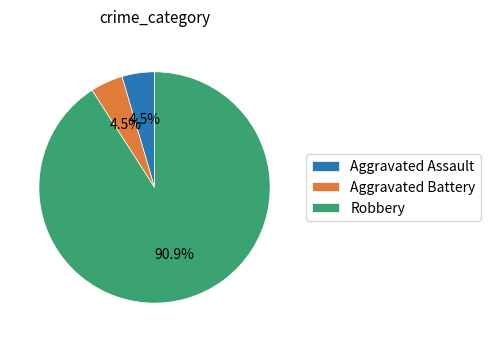

What is the total percentage of Aggravated Assault and Robbery?

95.5%